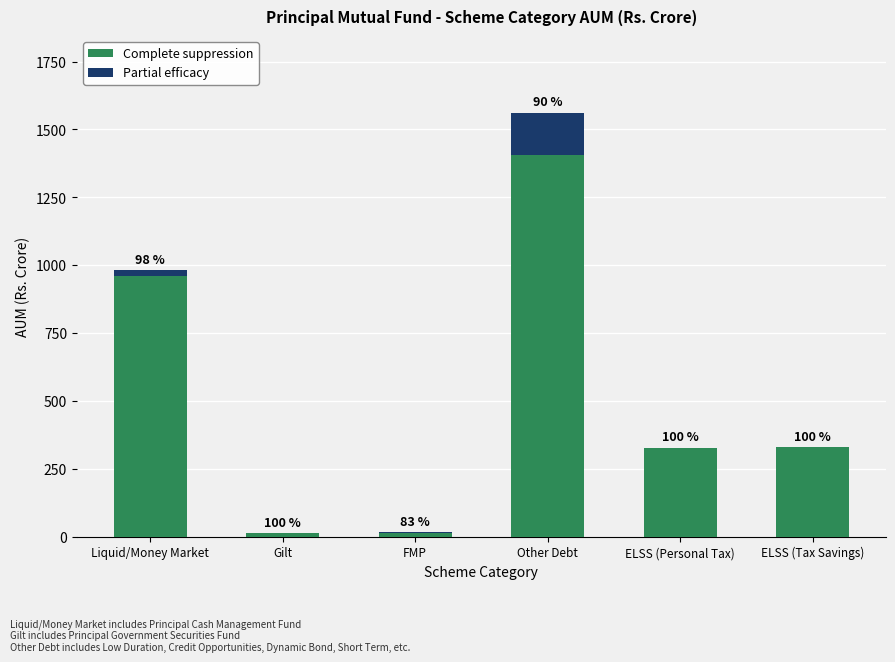

What are all the series names shown in the legend?

Complete suppression, Partial efficacy